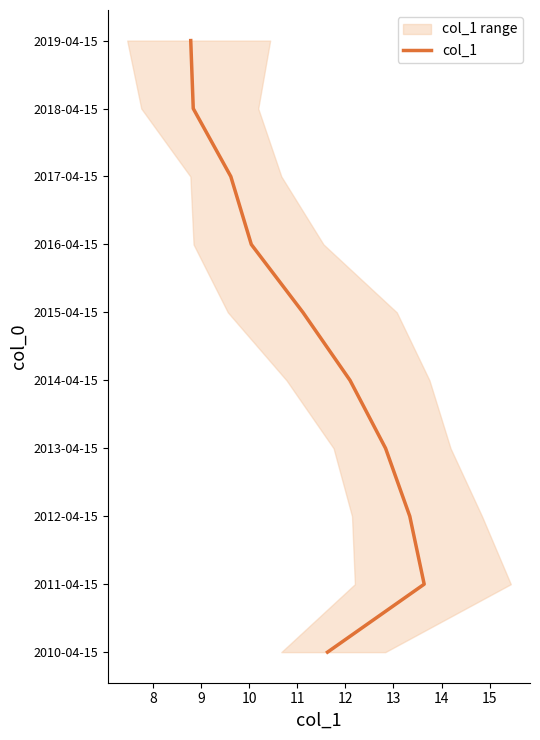

True or false: the data has more than 1 interior local peaks.

False